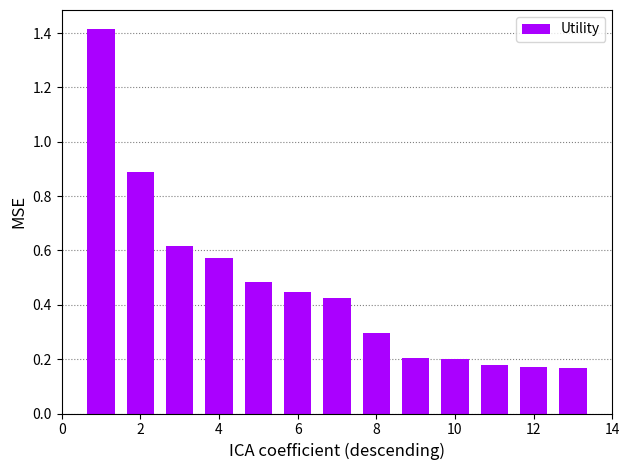

What is the greatest value displayed?

1.4